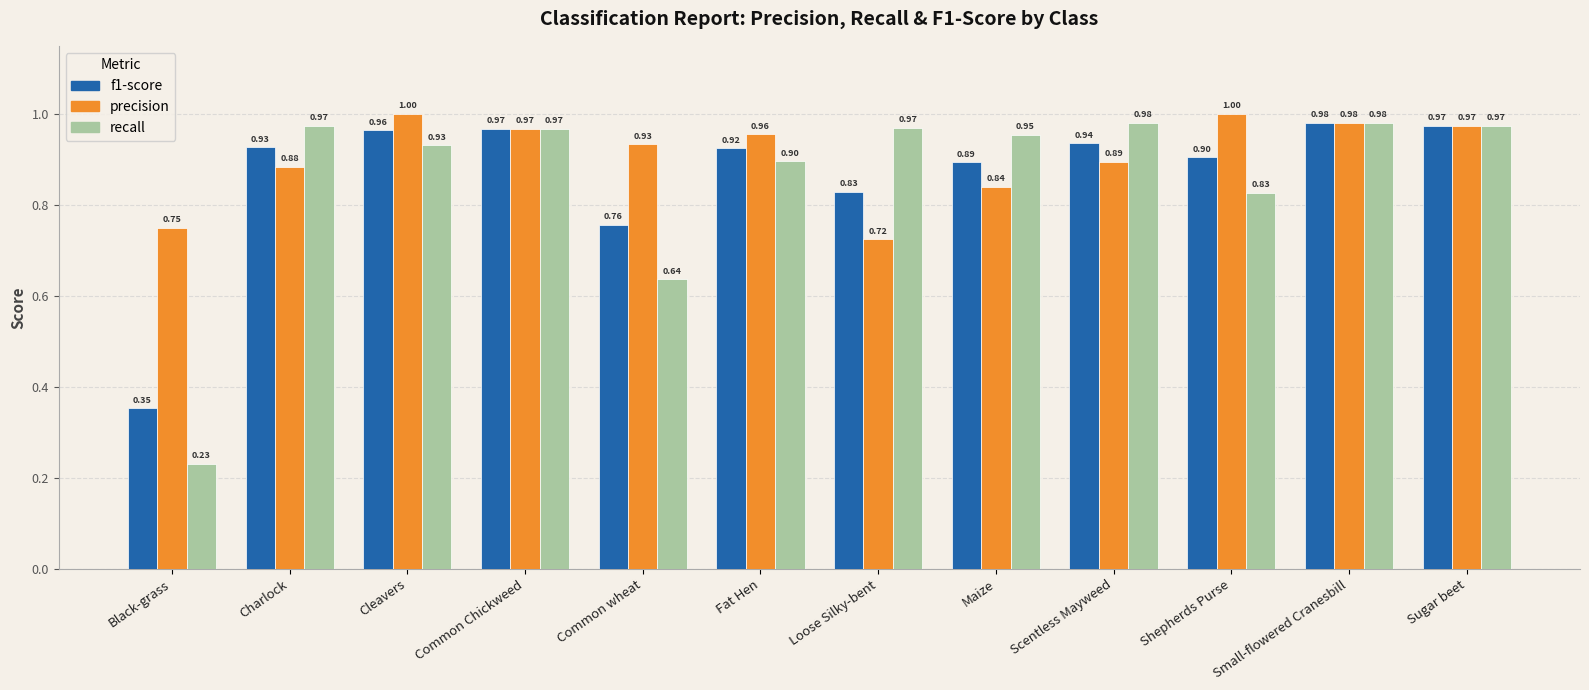

What is the difference between the maximum and minimum values in the precision series?

0.3